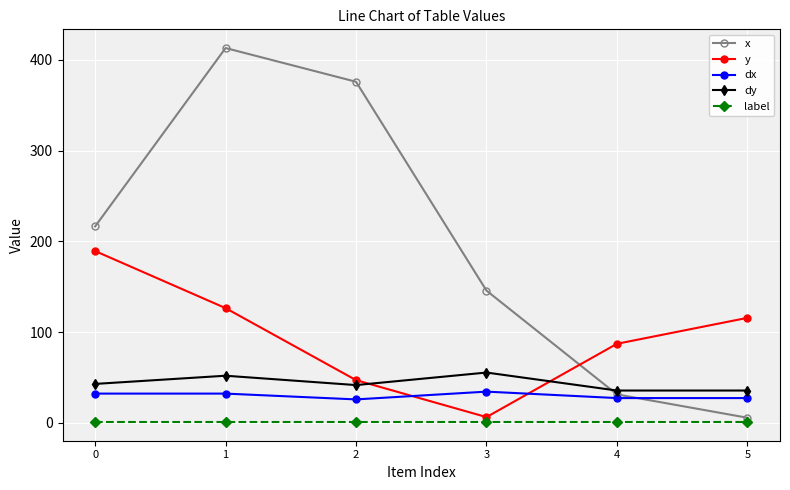

Does the chart display data point markers on the line(s)?

Yes